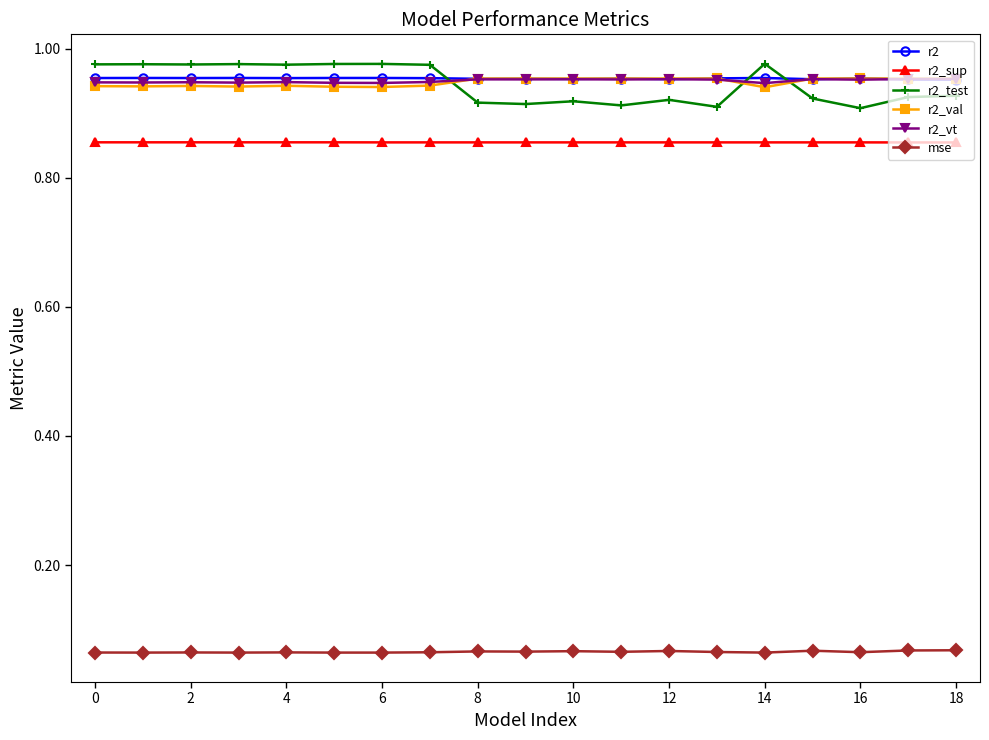

At how many categories does at least one series exceed 0?

19